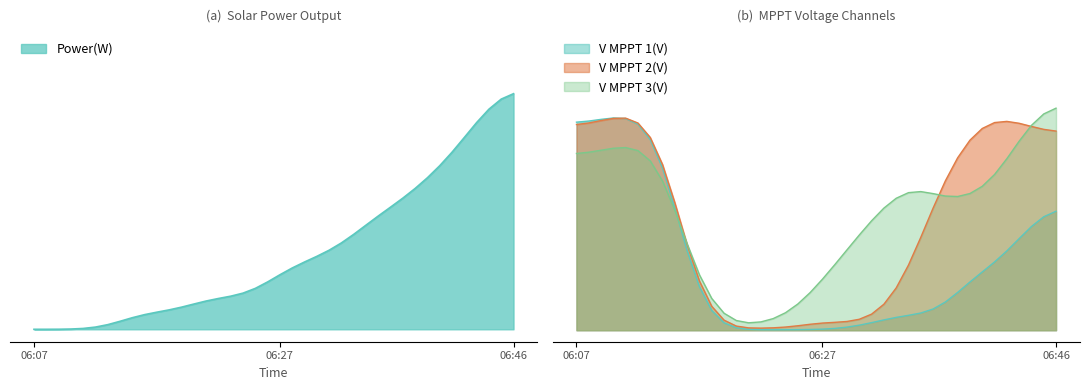

What is the value of the V MPPT 2(V) point at the 36th from the left?

0.9